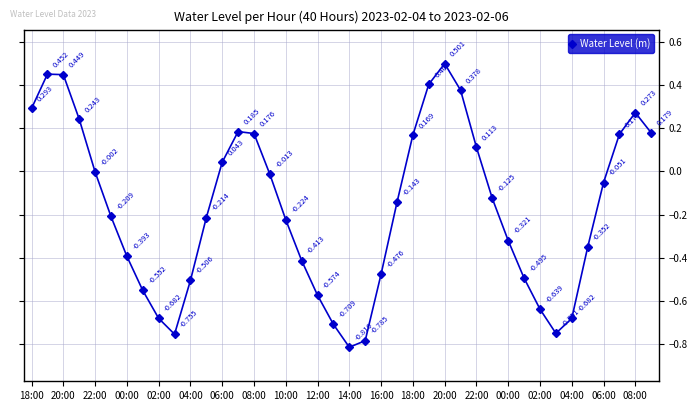

What is the difference between the maximum and second lowest values?

1.3